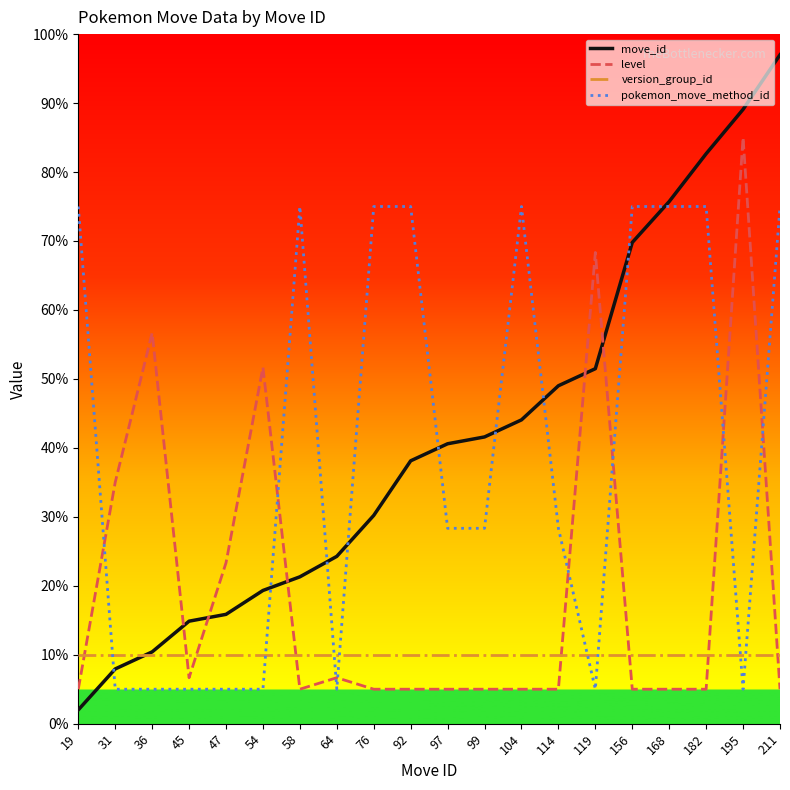

What is the total value across all series at 97?

83.9